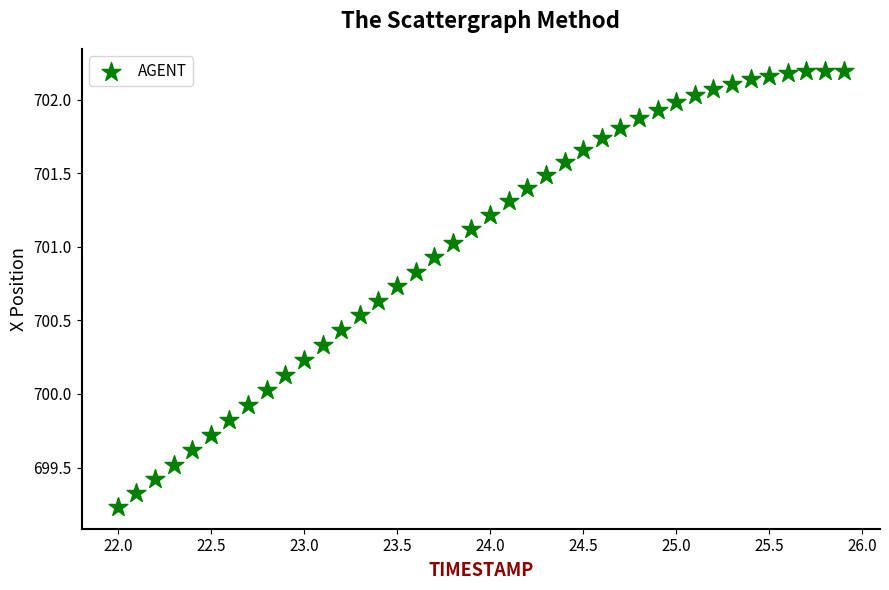

What is the range of Y values (max minus min)?

3.0